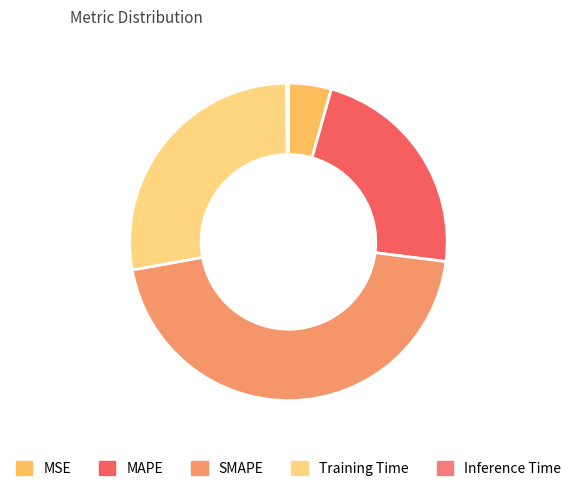

To the nearest percent, what portion does Training Time represent?

28%